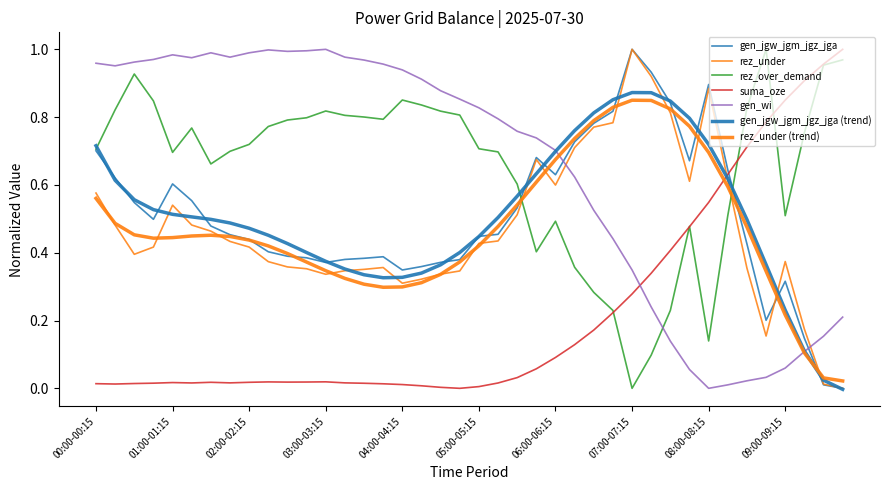

How many distinct data groups are displayed?

7